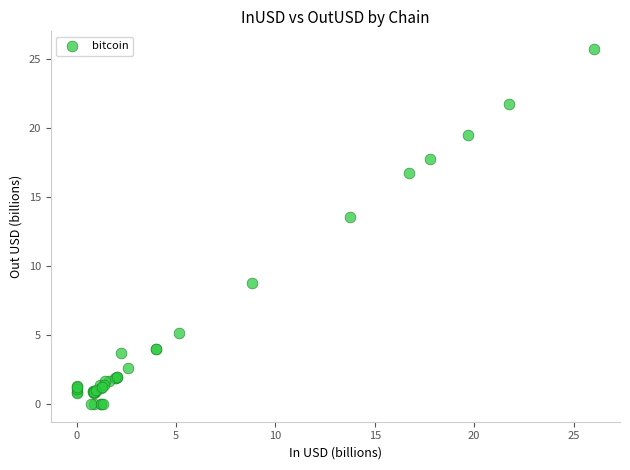

What Y value in the scatter plot is closest to 12?

13.5